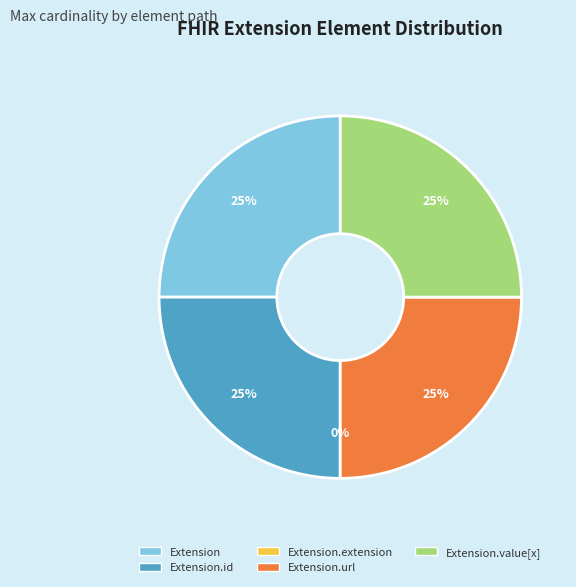

To the nearest percent, what percentage of the pie is Extension.value[x]?

25%